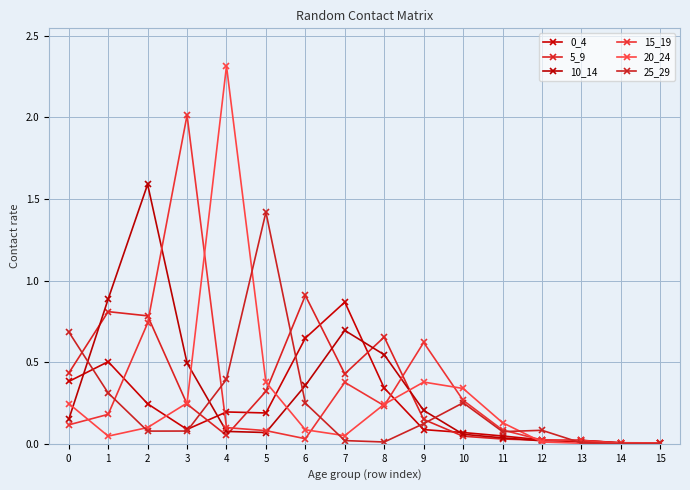

List the series in order of their peak value, lowest first.

0_4, 5_9, 25_29, 10_14, 15_19, 20_24